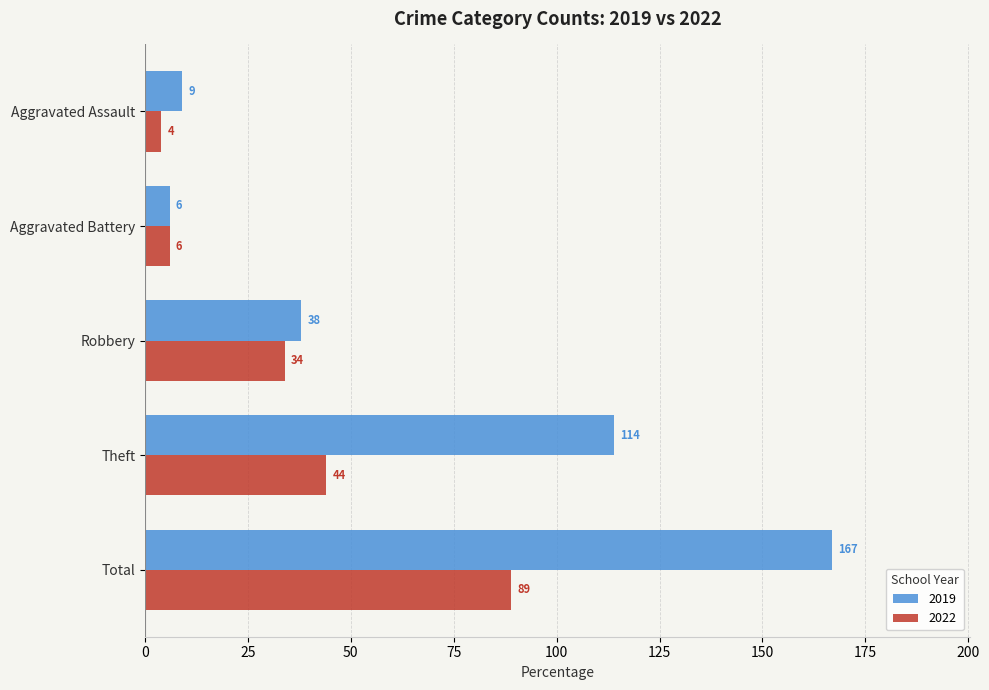

What is the difference between the maximum and minimum values in the 2019 series?

161